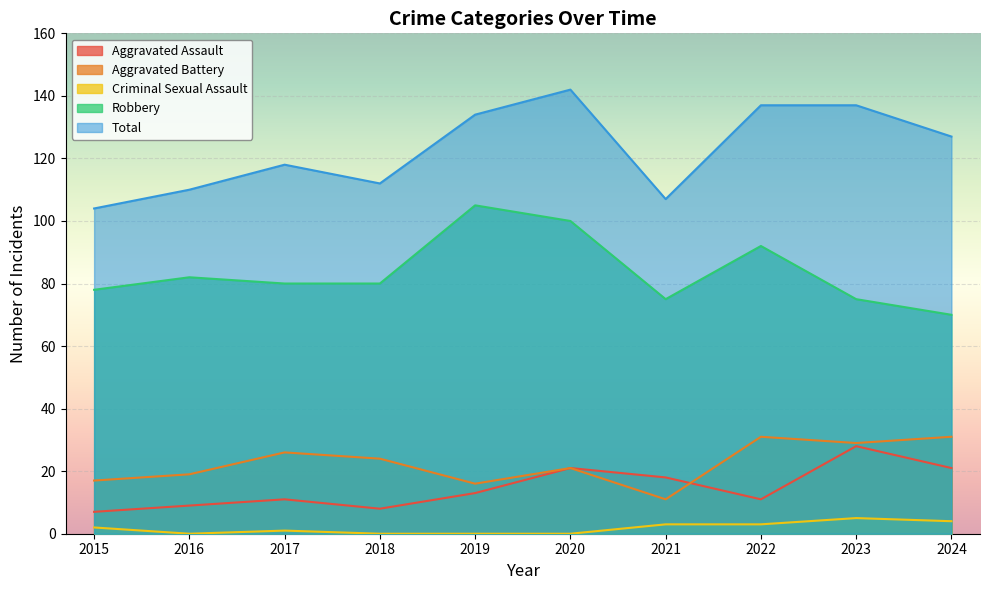

What is the difference between the maximum and minimum values in the Aggravated Battery series?

20